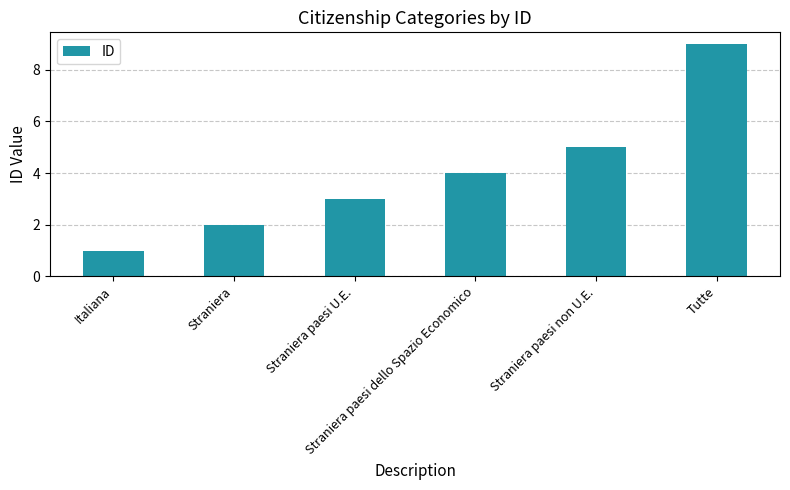

Count the number of data series in this chart.

1